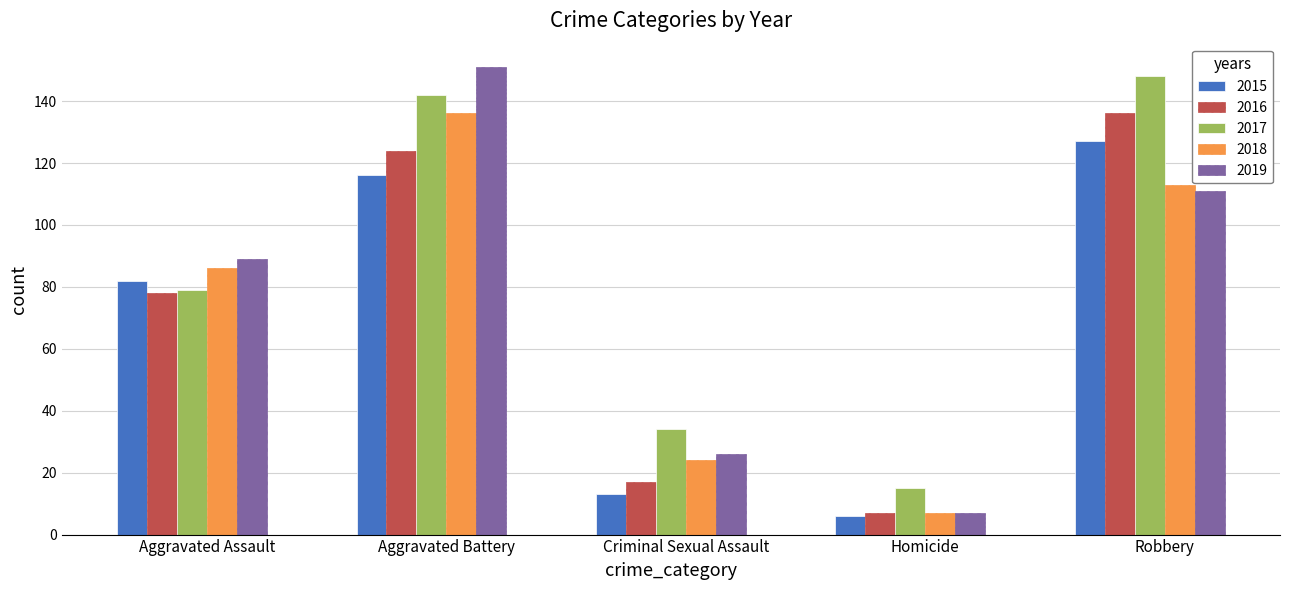

How many values in the 2015 series are below 82?

2